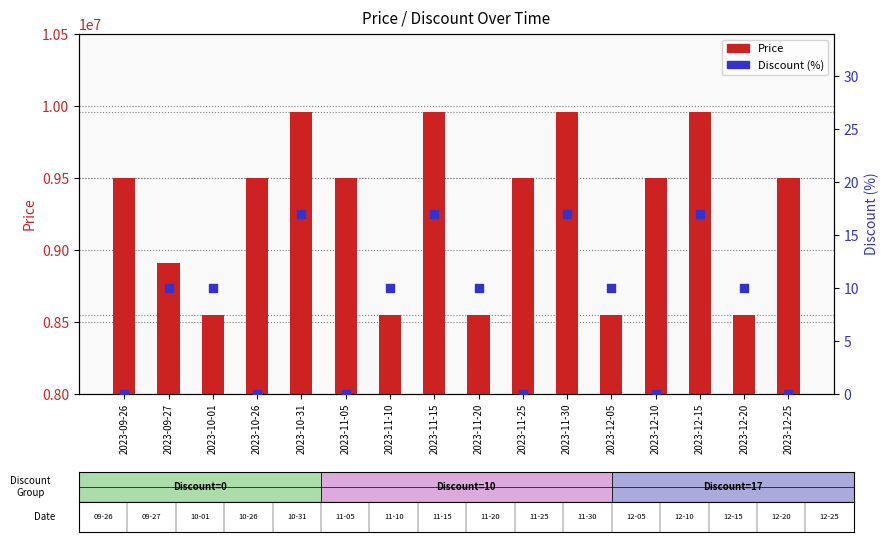

Which series reaches the maximum Y coordinate?

Price